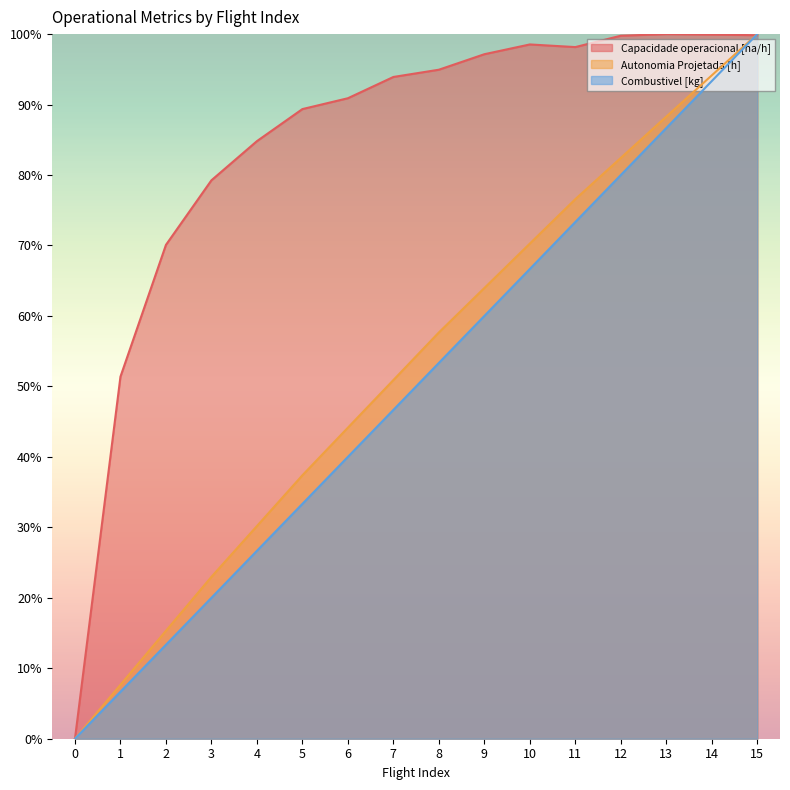

Which has a higher value, 11 or 9?

11